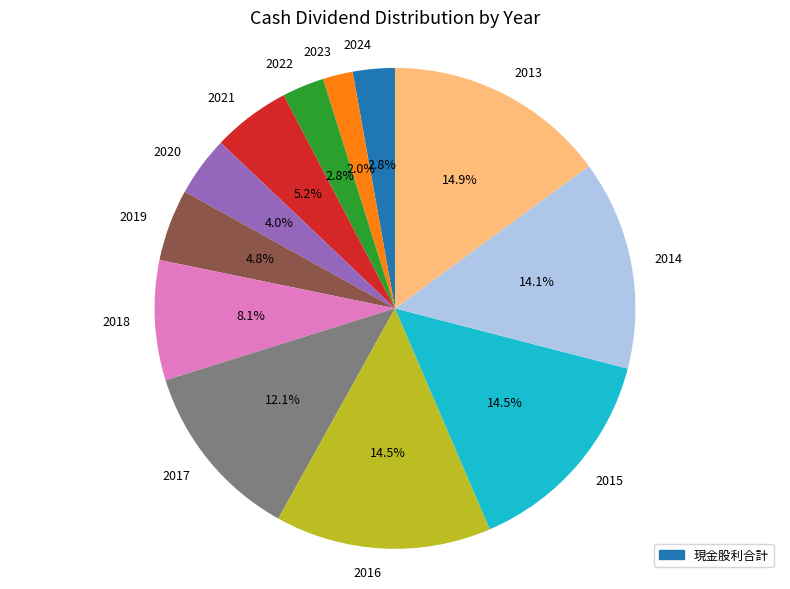

Is there any slice that represents more than half of the pie?

No